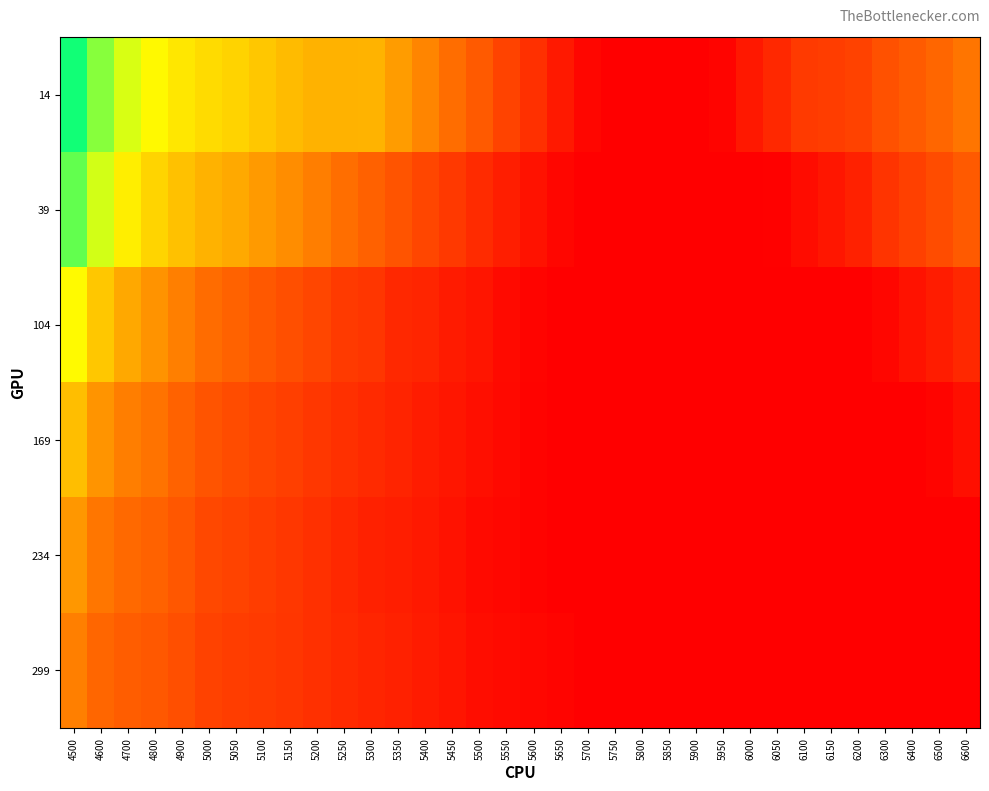

Reading left to right, extract all data points from this chart.

14: 4500=1.0	4600=0.8	4700=0.7	4800=0.7	4900=0.6	5000=0.6	5050=0.6	5100=0.6	5150=0.5	5200=0.5	5250=0.5	5300=0.5	5350=0.5	5400=0.4	5450=0.4	5500=0.3	5550=0.3	5600=0.2	5650=0.2	5700=0.1	5750=0.1	5800=0.1	5850=0.1	5900=0.1	5950=0.1	6000=0.2	6050=0.2	6100=0.2	6150=0.2	6200=0.3	6300=0.3	6400=0.3	6500=0.3	6600=0.4
39: 4500=0.9	4600=0.8	4700=0.7	4800=0.6	4900=0.6	5000=0.5	5050=0.5	5100=0.5	5150=0.4	5200=0.4	5250=0.4	5300=0.3	5350=0.3	5400=0.3	5450=0.2	5500=0.2	5550=0.2	5600=0.1	5650=0.1	5700=0.1	5750=0.1	5800=0.1	5850=0.1	5900=0.1	5950=0.1	6000=0.1	6050=0.1	6100=0.1	6150=0.2	6200=0.2	6300=0.2	6400=0.3	6500=0.3	6600=0.3
104: 4500=0.7	4600=0.6	4700=0.5	4800=0.4	4900=0.4	5000=0.4	5050=0.3	5100=0.3	5150=0.3	5200=0.3	5250=0.2	5300=0.2	5350=0.2	5400=0.2	5450=0.2	5500=0.1	5550=0.1	5600=0.1	5650=0.1	5700=0.1	5750=0.1	5800=0.1	5850=0.1	5900=0.1	5950=0.1	6000=0.1	6050=0.1	6100=0.1	6150=0.1	6200=0.1	6300=0.1	6400=0.1	6500=0.2	6600=0.2
169: 4500=0.5	4600=0.4	4700=0.4	4800=0.4	4900=0.3	5000=0.3	5050=0.3	5100=0.3	5150=0.2	5200=0.2	5250=0.2	5300=0.2	5350=0.2	5400=0.2	5450=0.2	5500=0.1	5550=0.1	5600=0.1	5650=0.1	5700=0.1	5750=0.1	5800=0.1	5850=0.1	5900=0.1	5950=0.1	6000=0.1	6050=0.1	6100=0.1	6150=0.1	6200=0.1	6300=0.1	6400=0.1	6500=0.1	6600=0.1
234: 4500=0.5	4600=0.4	4700=0.3	4800=0.3	4900=0.3	5000=0.3	5050=0.3	5100=0.2	5150=0.2	5200=0.2	5250=0.2	5300=0.2	5350=0.2	5400=0.2	5450=0.1	5500=0.1	5550=0.1	5600=0.1	5650=0.1	5700=0.1	5750=0.1	5800=0.1	5850=0.1	5900=0.1	5950=0.1	6000=0.1	6050=0.1	6100=0.1	6150=0.1	6200=0.1	6300=0.1	6400=0.1	6500=0.1	6600=0.1
299: 4500=0.4	4600=0.3	4700=0.3	4800=0.3	4900=0.3	5000=0.3	5050=0.2	5100=0.2	5150=0.2	5200=0.2	5250=0.2	5300=0.2	5350=0.2	5400=0.2	5450=0.2	5500=0.1	5550=0.1	5600=0.1	5650=0.1	5700=0.1	5750=0.1	5800=0.1	5850=0.1	5900=0.1	5950=0.1	6000=0.1	6050=0.1	6100=0.1	6150=0.1	6200=0.1	6300=0.1	6400=0.1	6500=0.1	6600=0.1